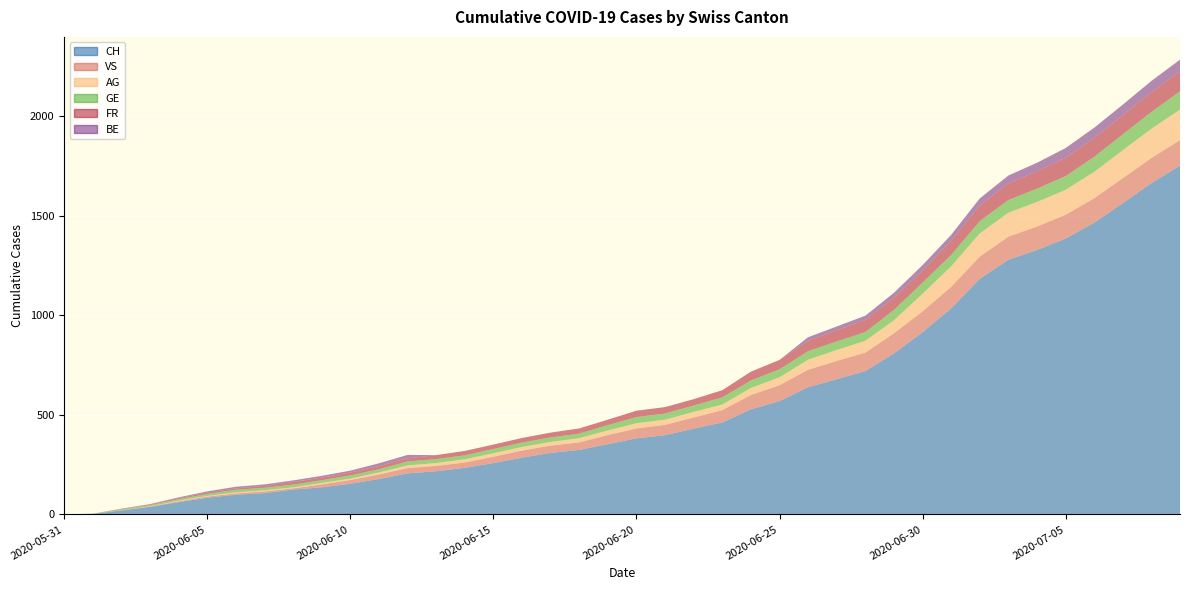

Reading left to right, what are all the values shown in this chart?

CH: 2020-05-31=0	2020-06-01=3	2020-06-02=20	2020-06-03=38	2020-06-04=62	2020-06-05=84	2020-06-06=99	2020-06-07=107	2020-06-08=125	2020-06-09=136	2020-06-10=154	2020-06-11=178	2020-06-12=206	2020-06-13=217	2020-06-14=234	2020-06-15=258	2020-06-16=285	2020-06-17=309	2020-06-18=324	2020-06-19=353	2020-06-20=382	2020-06-21=398	2020-06-22=431	2020-06-23=462	2020-06-24=528	2020-06-25=569	2020-06-26=639	2020-06-27=679	2020-06-28=720	2020-06-29=809	2020-06-30=915	2020-07-01=1035	2020-07-02=1183	2020-07-03=1279	2020-07-04=1328	2020-07-05=1385	2020-07-06=1465	2020-07-07=1563	2020-07-08=1664	2020-07-09=1752
VS: 2020-05-31=0	2020-06-01=0	2020-06-02=2	2020-06-03=2	2020-06-04=4	2020-06-05=6	2020-06-06=7	2020-06-07=9	2020-06-08=6	2020-06-09=15	2020-06-10=19	2020-06-11=23	2020-06-12=27	2020-06-13=27	2020-06-14=27	2020-06-15=32	2020-06-16=36	2020-06-17=37	2020-06-18=38	2020-06-19=46	2020-06-20=50	2020-06-21=52	2020-06-22=56	2020-06-23=62	2020-06-24=72	2020-06-25=80	2020-06-26=88	2020-06-27=92	2020-06-28=93	2020-06-29=101	2020-06-30=105	2020-07-01=108	2020-07-02=112	2020-07-03=116	2020-07-04=118	2020-07-05=120	2020-07-06=123	2020-07-07=126	2020-07-08=126	2020-07-09=128
AG: 2020-05-31=0	2020-06-01=0	2020-06-02=0	2020-06-03=1	2020-06-04=3	2020-06-05=3	2020-06-06=5	2020-06-07=5	2020-06-08=5	2020-06-09=7	2020-06-10=7	2020-06-11=10	2020-06-12=13	2020-06-13=14	2020-06-14=16	2020-06-15=17	2020-06-16=18	2020-06-17=18	2020-06-18=21	2020-06-19=23	2020-06-20=26	2020-06-21=26	2020-06-22=28	2020-06-23=28	2020-06-24=35	2020-06-25=40	2020-06-26=50	2020-06-27=55	2020-06-28=59	2020-06-29=65	2020-06-30=88	2020-07-01=103	2020-07-02=116	2020-07-03=120	2020-07-04=123	2020-07-05=125	2020-07-06=132	2020-07-07=140	2020-07-08=147	2020-07-09=153
GE: 2020-05-31=0	2020-06-01=1	2020-06-02=4	2020-06-03=6	2020-06-04=8	2020-06-05=10	2020-06-06=13	2020-06-07=13	2020-06-08=14	2020-06-09=14	2020-06-10=16	2020-06-11=16	2020-06-12=20	2020-06-13=20	2020-06-14=20	2020-06-15=22	2020-06-16=22	2020-06-17=23	2020-06-18=23	2020-06-19=27	2020-06-20=31	2020-06-21=31	2020-06-22=32	2020-06-23=36	2020-06-24=38	2020-06-25=40	2020-06-26=43	2020-06-27=43	2020-06-28=44	2020-06-29=52	2020-06-30=56	2020-07-01=57	2020-07-02=62	2020-07-03=64	2020-07-04=67	2020-07-05=69	2020-07-06=76	2020-07-07=80	2020-07-08=84	2020-07-09=92
FR: 2020-05-31=0	2020-06-01=0	2020-06-02=2	2020-06-03=3	2020-06-04=5	2020-06-05=7	2020-06-06=7	2020-06-07=9	2020-06-08=13	2020-06-09=13	2020-06-10=15	2020-06-11=16	2020-06-12=16	2020-06-13=20	2020-06-14=22	2020-06-15=22	2020-06-16=23	2020-06-17=24	2020-06-18=26	2020-06-19=27	2020-06-20=32	2020-06-21=32	2020-06-22=32	2020-06-23=36	2020-06-24=44	2020-06-25=47	2020-06-26=52	2020-06-27=56	2020-06-28=61	2020-06-29=61	2020-06-30=61	2020-07-01=72	2020-07-02=79	2020-07-03=84	2020-07-04=87	2020-07-05=92	2020-07-06=94	2020-07-07=96	2020-07-08=99	2020-07-09=100
BE: 2020-05-31=0	2020-06-01=0	2020-06-02=1	2020-06-03=2	2020-06-04=4	2020-06-05=6	2020-06-06=8	2020-06-07=8	2020-06-08=8	2020-06-09=9	2020-06-10=9	2020-06-11=14	2020-06-12=17	2020-06-13=0	2020-06-14=0	2020-06-15=0	2020-06-16=0	2020-06-17=0	2020-06-18=0	2020-06-19=0	2020-06-20=0	2020-06-21=0	2020-06-22=0	2020-06-23=0	2020-06-24=0	2020-06-25=0	2020-06-26=18	2020-06-27=19	2020-06-28=21	2020-06-29=25	2020-06-30=27	2020-07-01=29	2020-07-02=35	2020-07-03=39	2020-07-04=43	2020-07-05=49	2020-07-06=52	2020-07-07=53	2020-07-08=57	2020-07-09=59